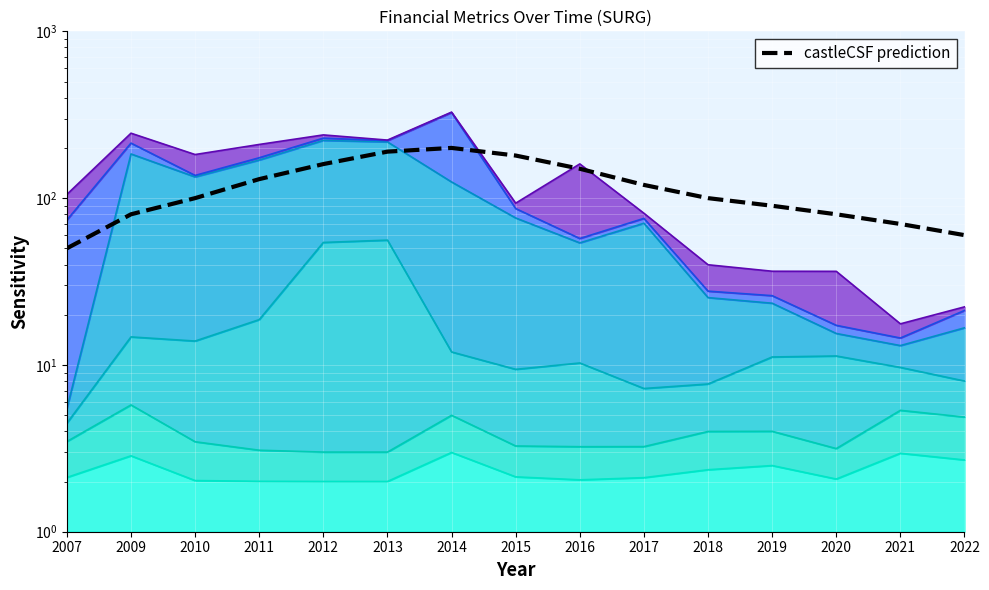

The value at 2022 is 24. True or false?

False